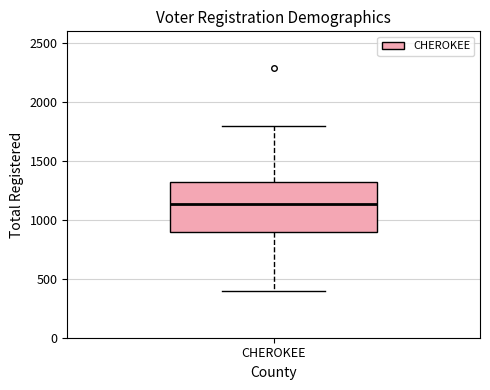

Read this box plot against the y-axis: the position of the median line, the range covered by the box, and the ends of both whiskers. The values are not printed on the chart, so give them approximately, as read against the axis.

median 1150, box 900 to 1300, whiskers 400 to 1800